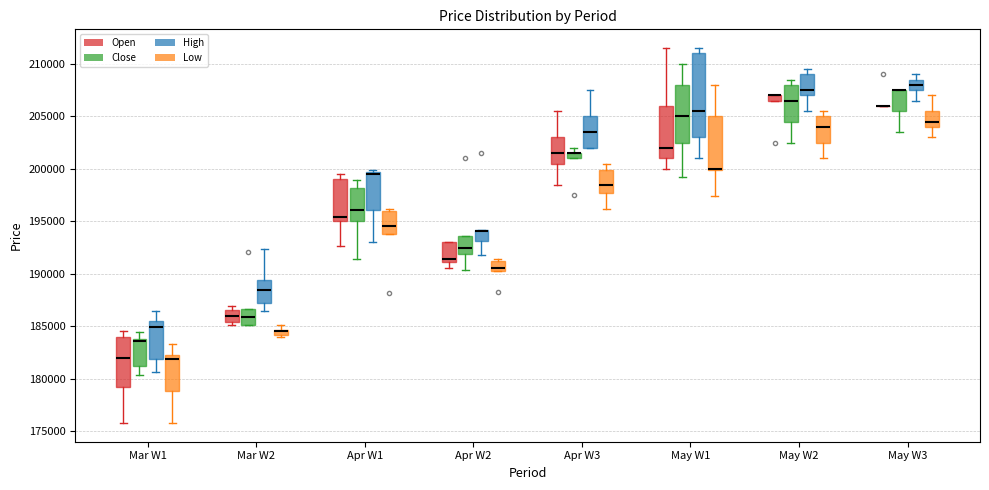

Comparing the boxes themselves (not the whiskers), which one is the tallest?

May W1 (High)